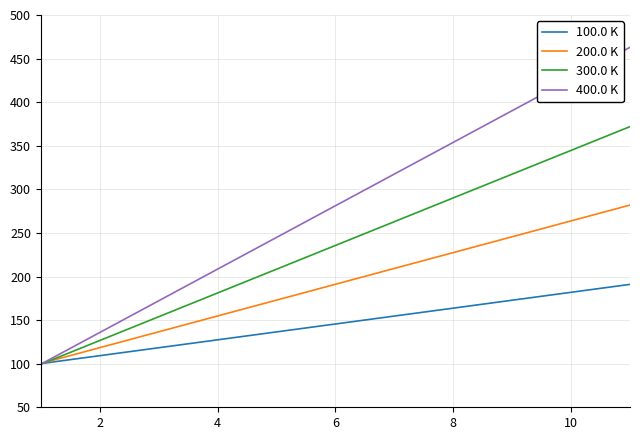

Rank the series by their average value, from lowest to highest.

100.0 K, 200.0 K, 300.0 K, 400.0 K